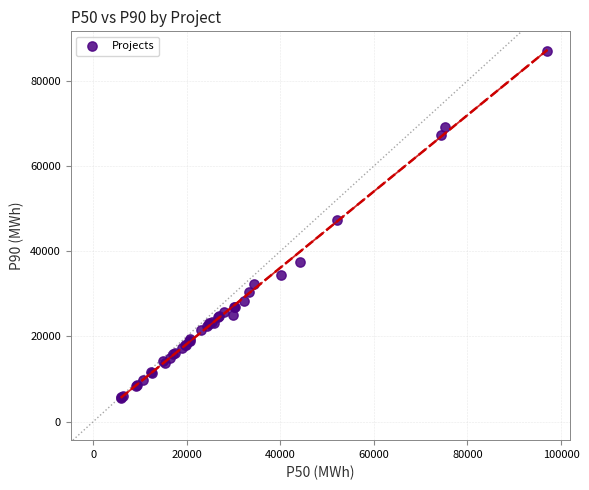

What Y value in the scatter plot is closest to 46233?

47342.8